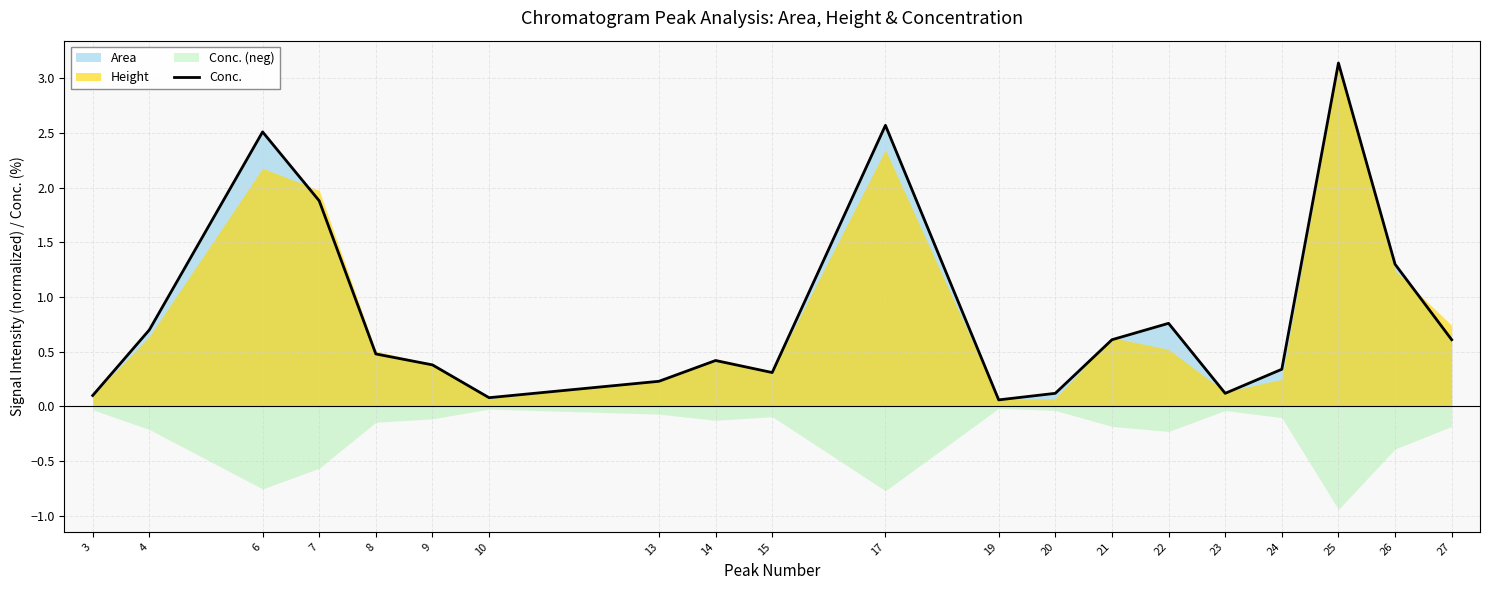

What is the greatest value displayed?

3.1